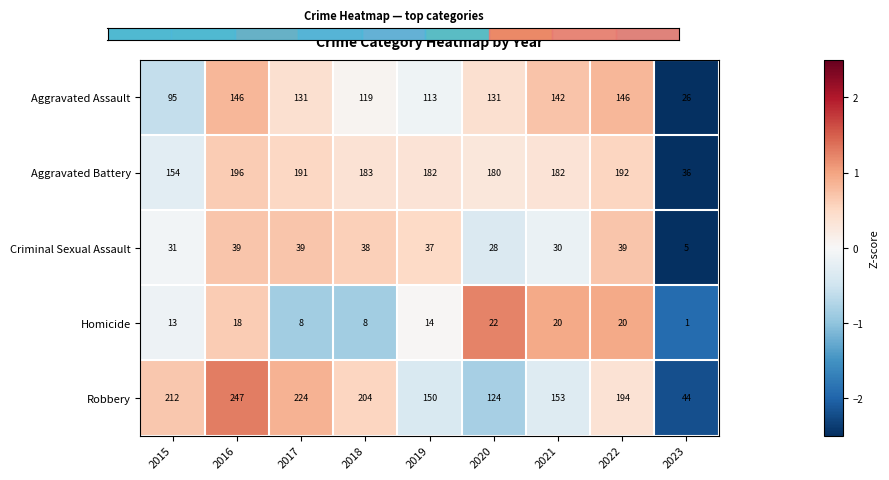

What is the smallest value displayed?

1